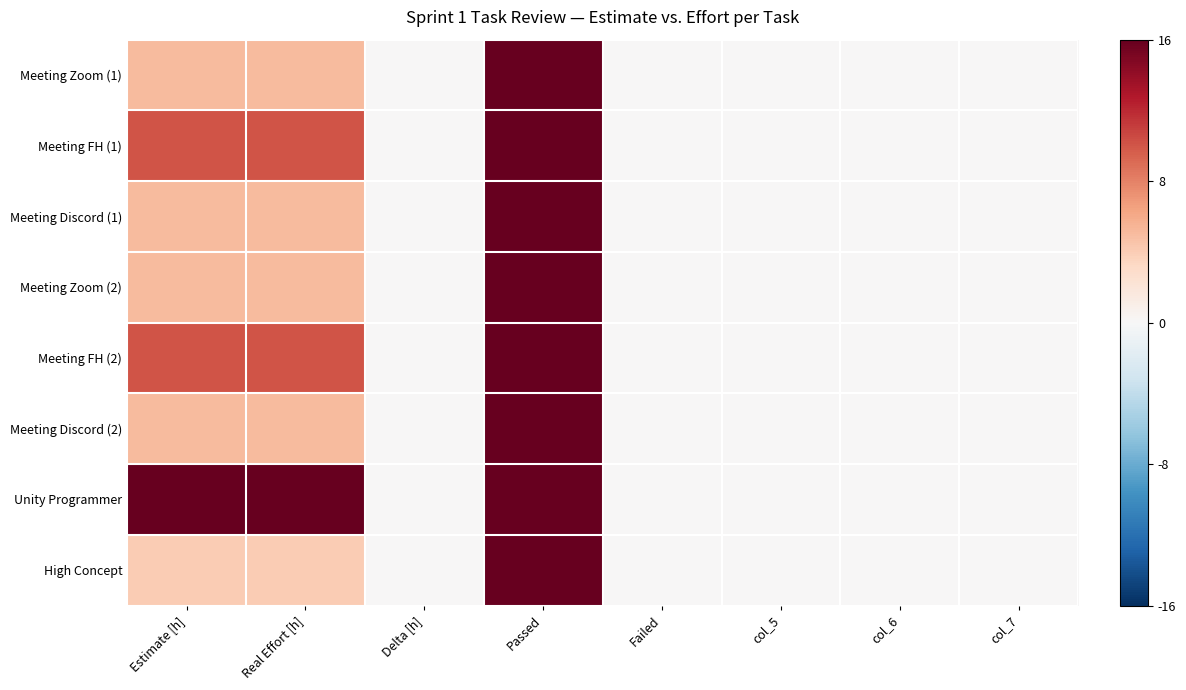

Reading right to left, what are all the values shown in this chart?

Meeting Zoom (1): col_7=0.0	col_6=0.0	col_5=0.0	Failed=0.0	Passed=1.0	Delta [h]=0.0	Real Effort [h]=0.3	Estimate [h]=0.3
Meeting FH (1): col_7=0.0	col_6=0.0	col_5=0.0	Failed=0.0	Passed=1.0	Delta [h]=0.0	Real Effort [h]=0.6	Estimate [h]=0.6
Meeting Discord (1): col_7=0.0	col_6=0.0	col_5=0.0	Failed=0.0	Passed=1.0	Delta [h]=0.0	Real Effort [h]=0.3	Estimate [h]=0.3
Meeting Zoom (2): col_7=0.0	col_6=0.0	col_5=0.0	Failed=0.0	Passed=1.0	Delta [h]=0.0	Real Effort [h]=0.3	Estimate [h]=0.3
Meeting FH (2): col_7=0.0	col_6=0.0	col_5=0.0	Failed=0.0	Passed=1.0	Delta [h]=0.0	Real Effort [h]=0.6	Estimate [h]=0.6
Meeting Discord (2): col_7=0.0	col_6=0.0	col_5=0.0	Failed=0.0	Passed=1.0	Delta [h]=0.0	Real Effort [h]=0.3	Estimate [h]=0.3
Unity Programmer: col_7=0.0	col_6=0.0	col_5=0.0	Failed=0.0	Passed=1.0	Delta [h]=0.0	Real Effort [h]=1.0	Estimate [h]=1.0
High Concept: col_7=0.0	col_6=0.0	col_5=0.0	Failed=0.0	Passed=1.0	Delta [h]=0.0	Real Effort [h]=0.2	Estimate [h]=0.2